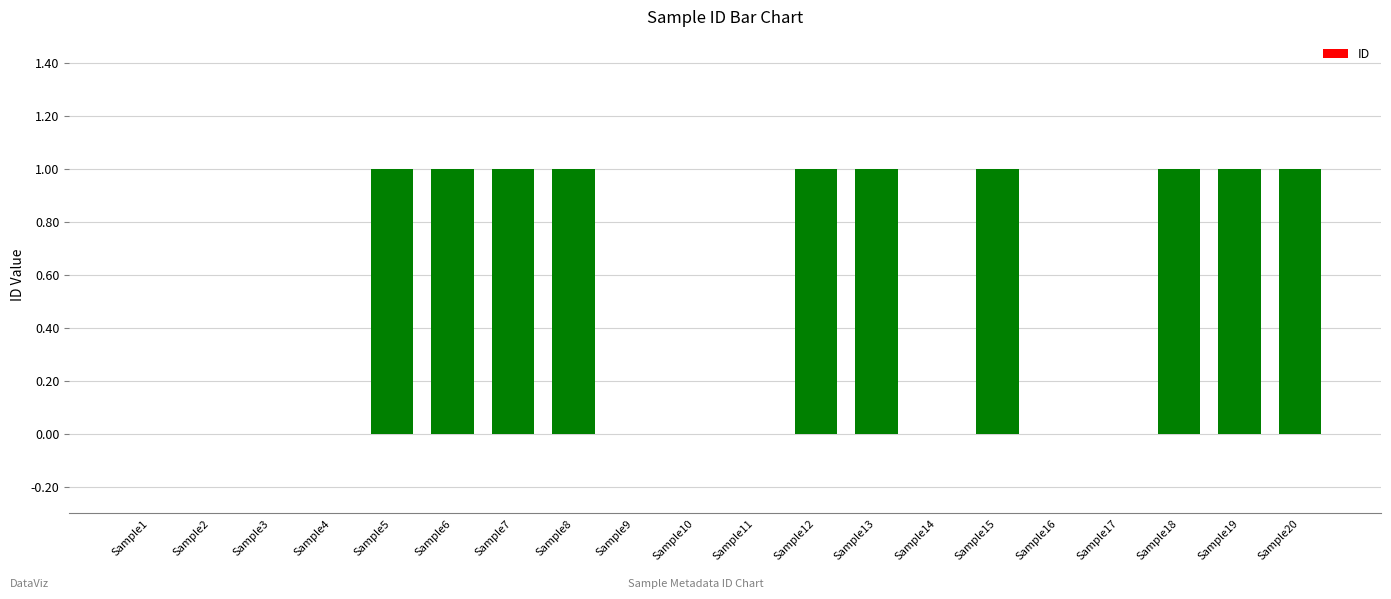

The chart shows a value of 0 at Sample16. True or false?

True